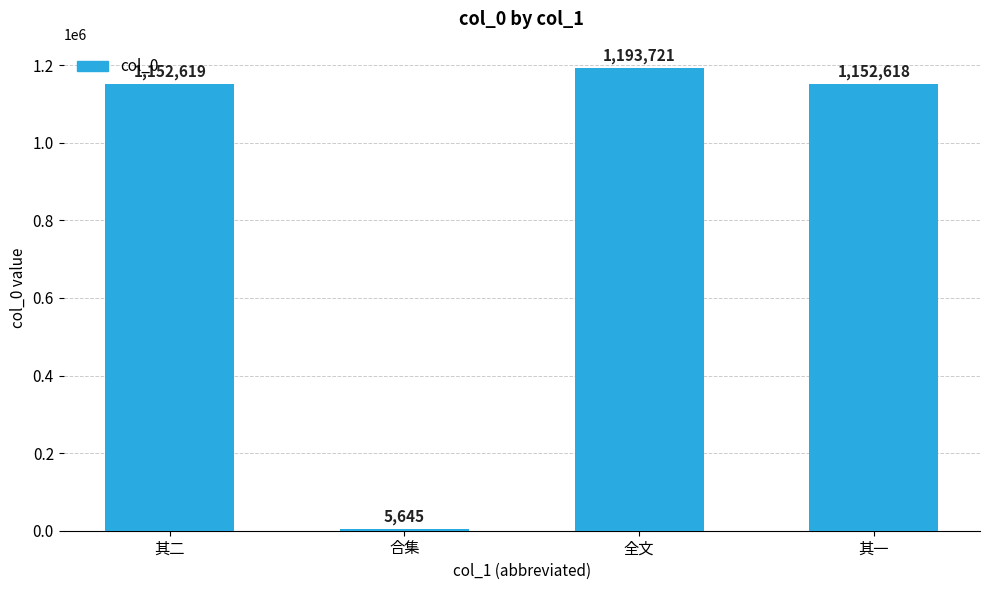

What is the difference between the values at 全文 and 其一?

41103